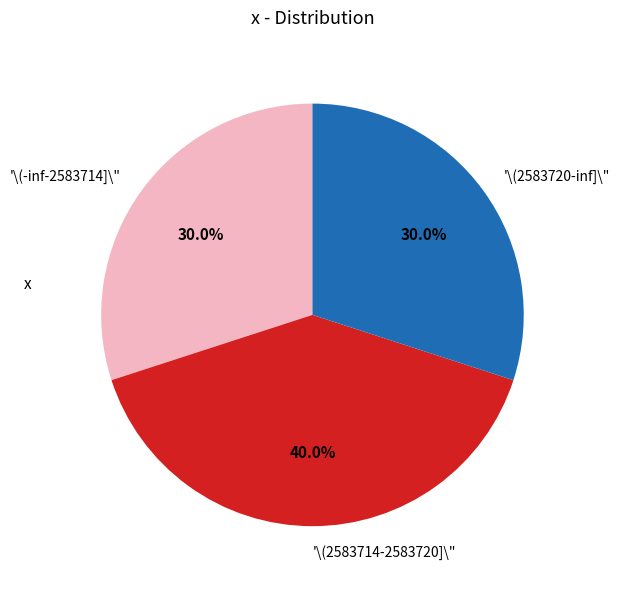

Does any single category account for the majority?

No